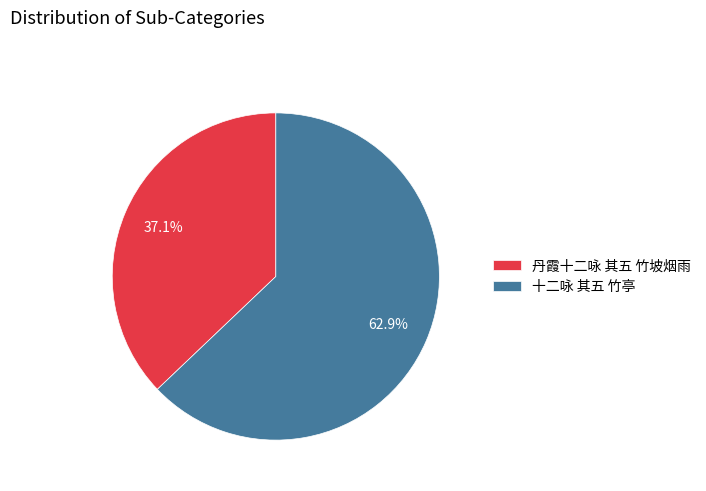

Count the number of slices in the pie.

2